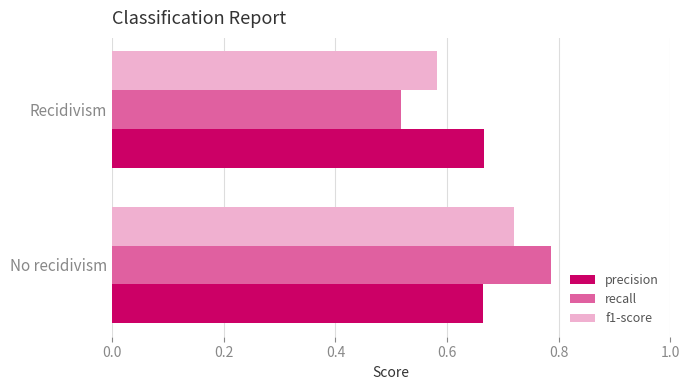

Where is recall nearest to the value 0?

Recidivism